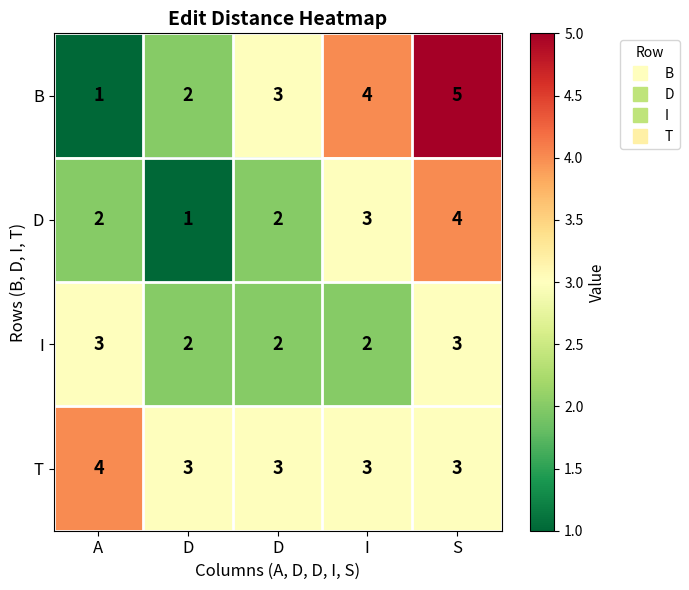

Which has a higher value, D or S?

S